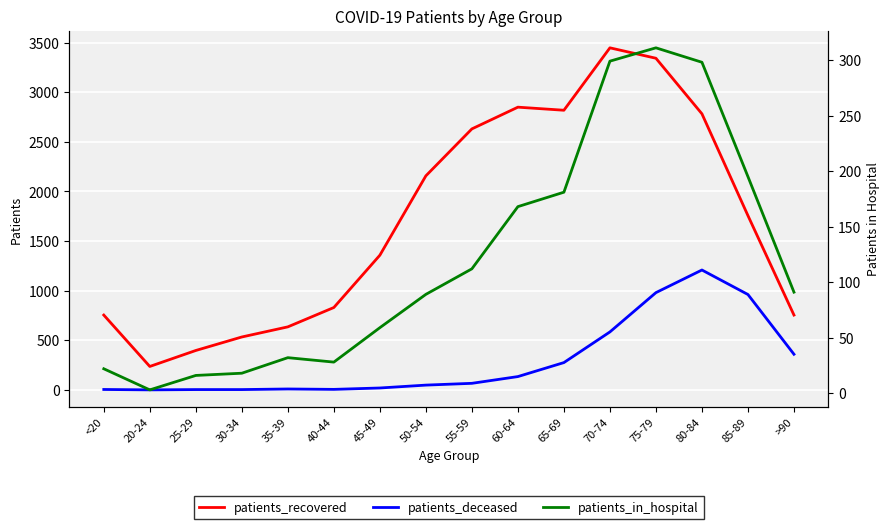

True or false: patients_in_hospital has more than 0 points higher than both neighbors.

True